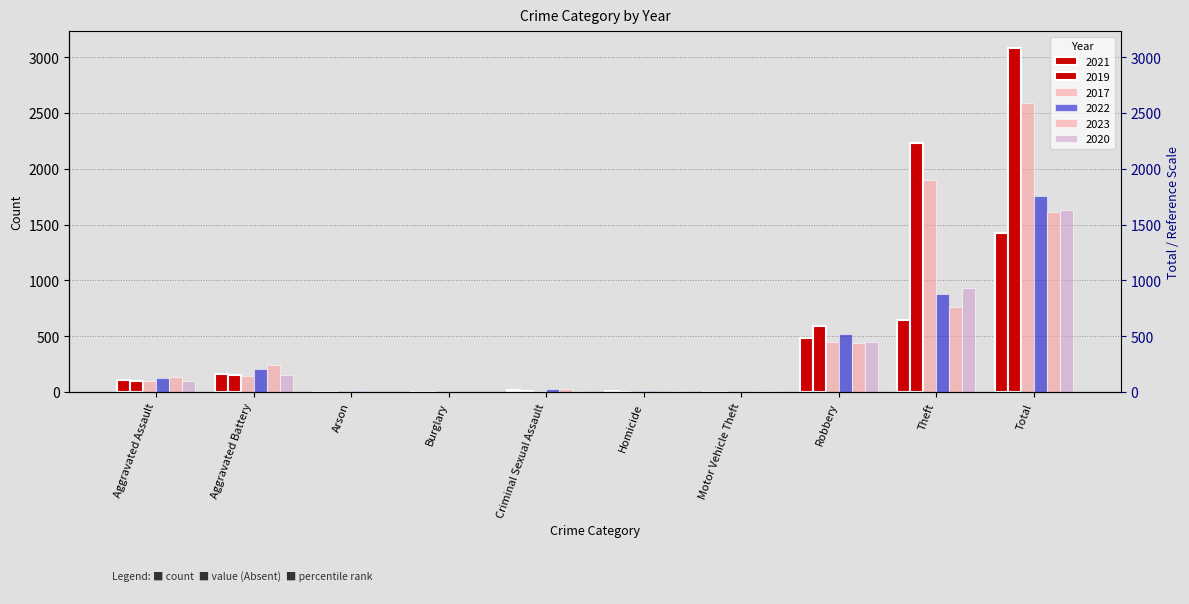

What is the maximum value for 2023?

1611